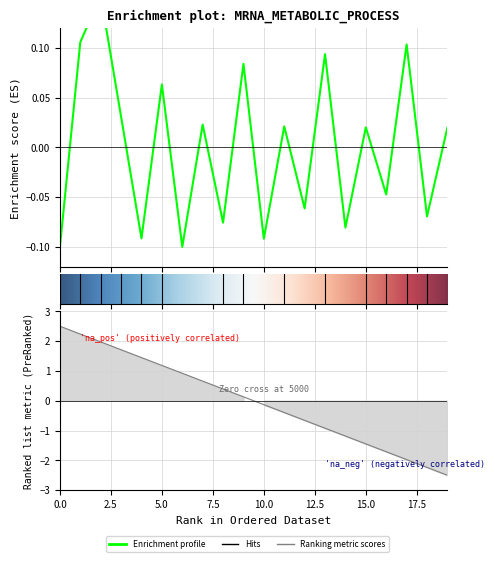

Which category has the highest value across all series?

2